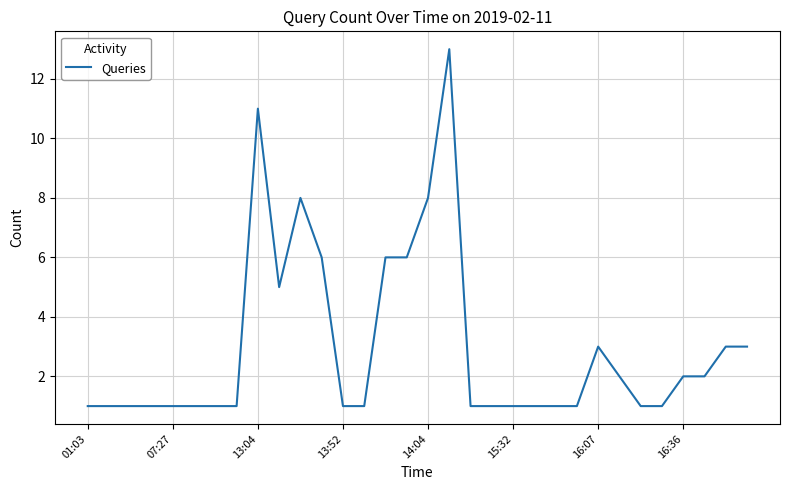

What is the maximum value shown in the chart?

13